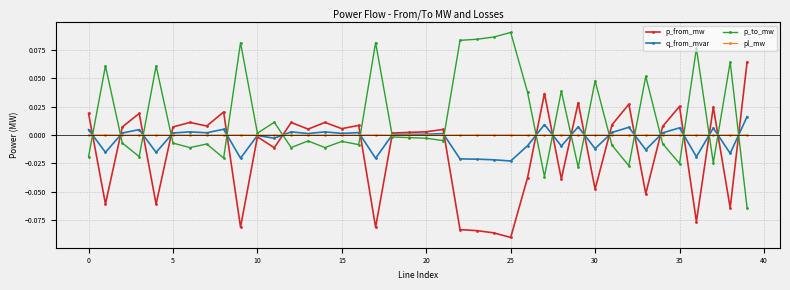

True or false: p_to_mw and p_from_mw intersect in this chart.

True